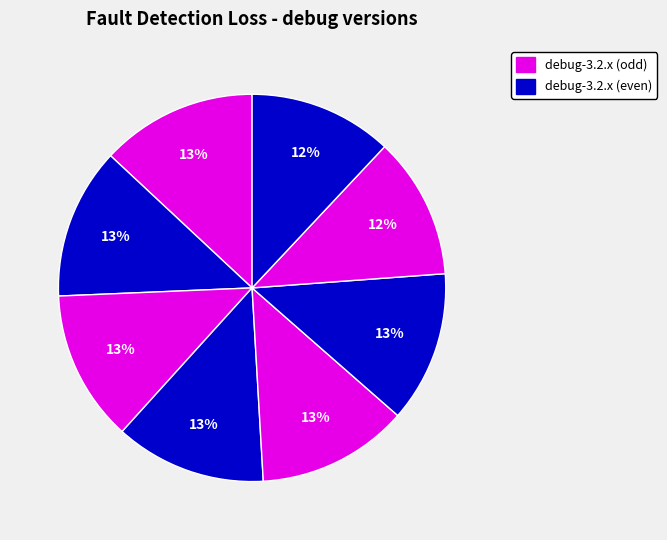

How many segments does this pie chart have?

8